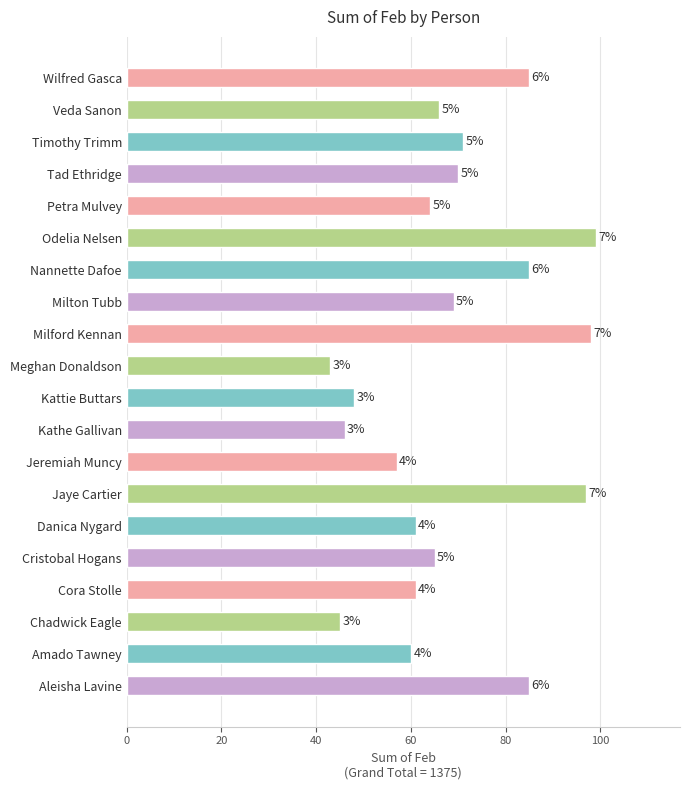

Does the chart contain any negative values?

No